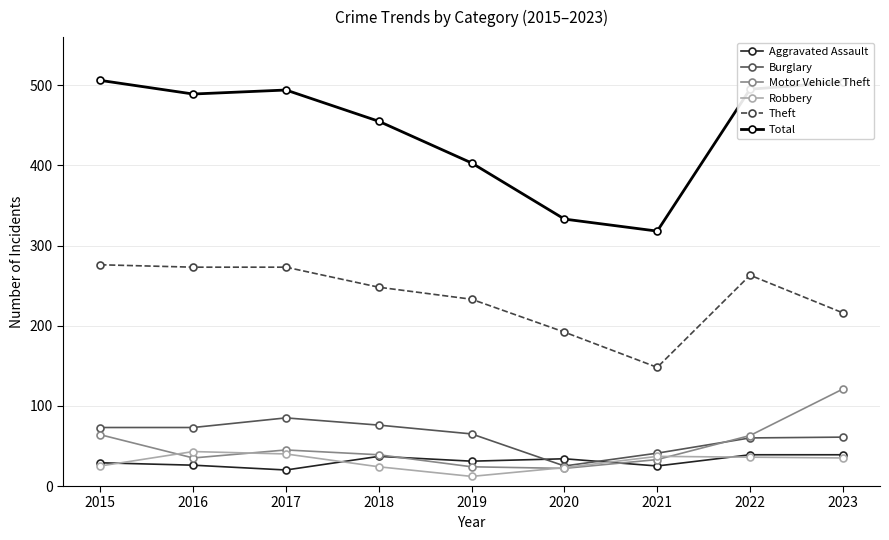

True or false: Burglary has a value of 33 at 2022.

False